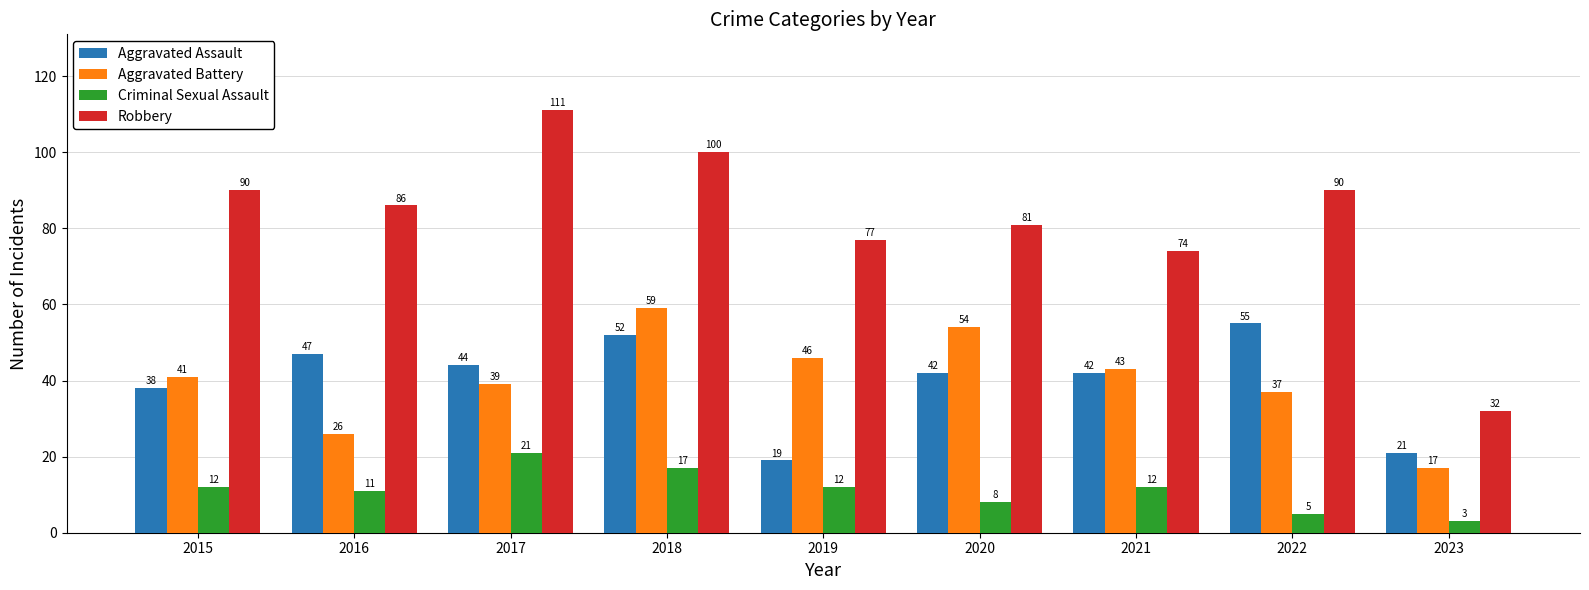

What is the spread (max minus min) of values at 2019?

65